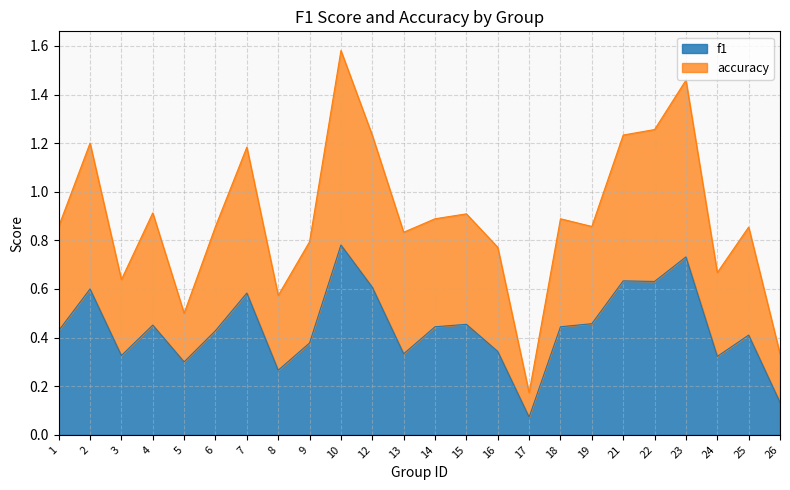

True or false: f1 has more than 1 interior local peaks.

True